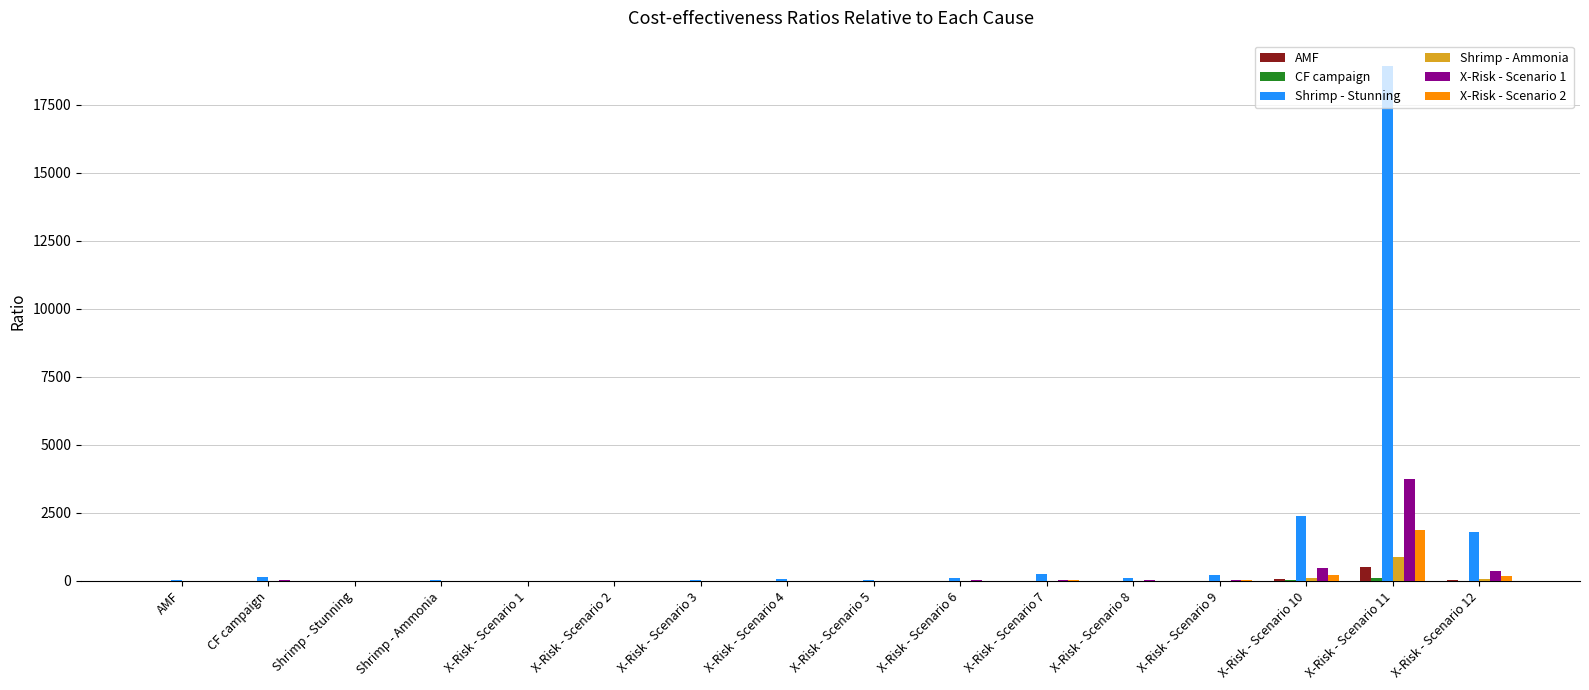

Which category has the highest value across all series?

X-Risk - Scenario 11